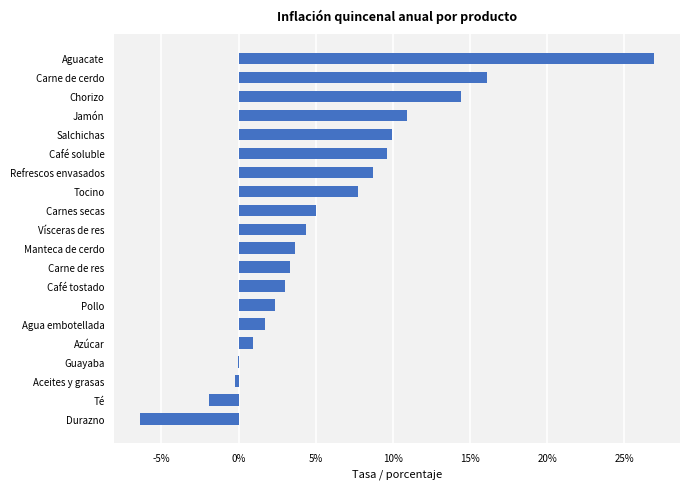

Are the bars horizontal?

Yes